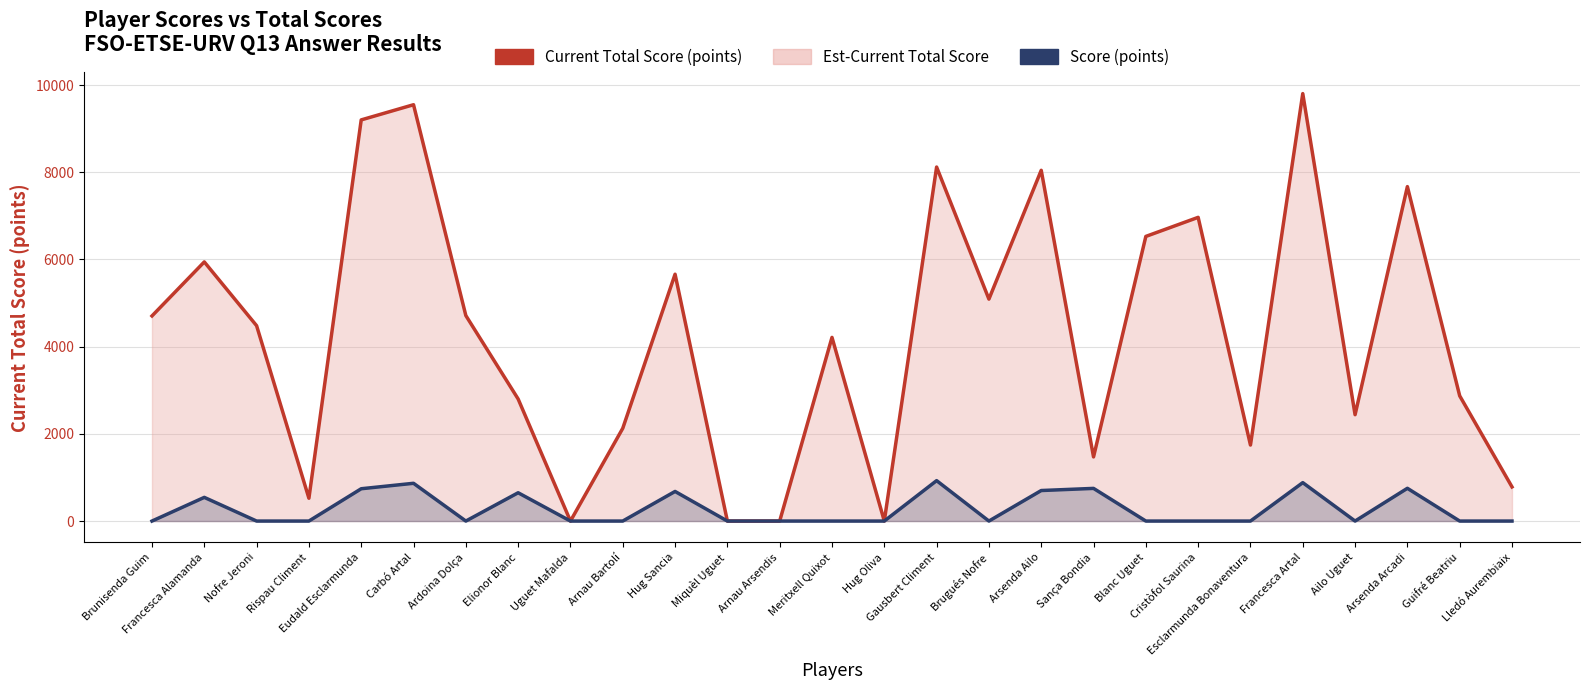

Read the Current Total Score (points) value at Rispau Climent.

523